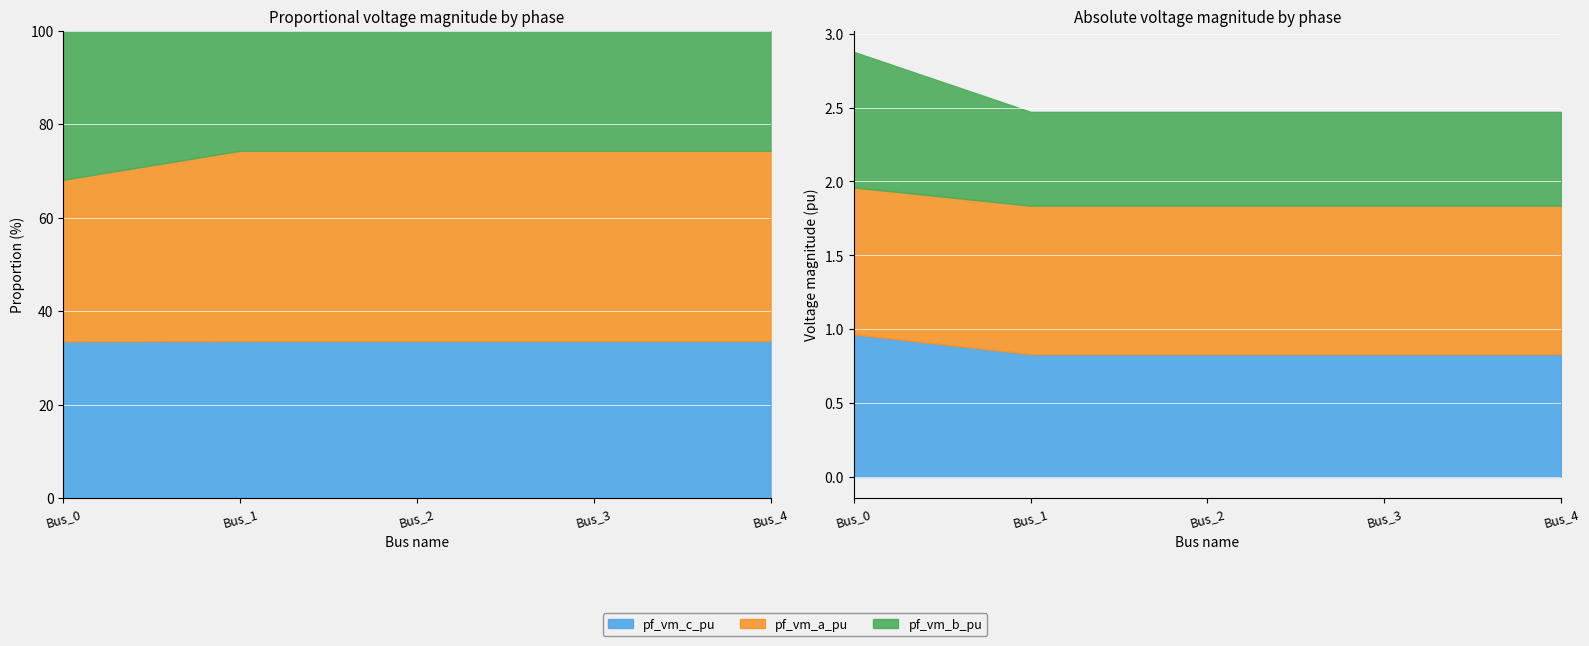

What is the total value across all series at Bus_2?

2.5